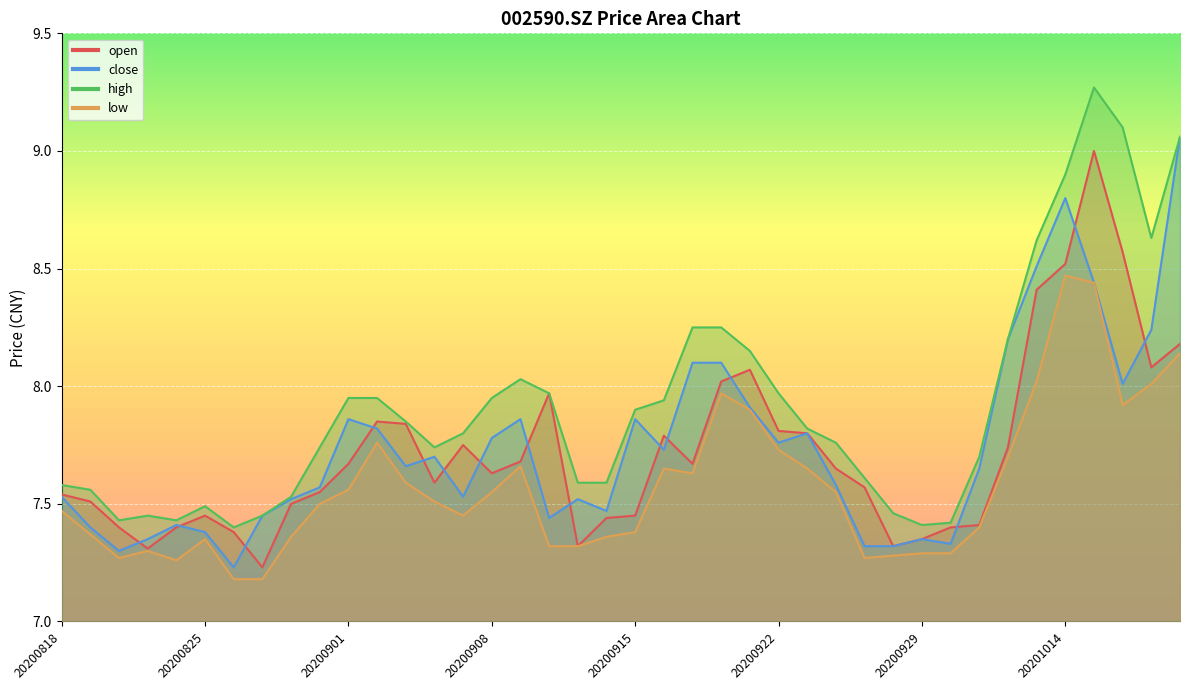

Reading left to right, list all the values displayed in this chart.

open: 20200818=7.5	20200819=7.5	20200820=7.4	20200821=7.3	20200824=7.4	20200825=7.5	20200826=7.4	20200827=7.2	20200828=7.5	20200831=7.5	20200901=7.7	20200902=7.8	20200903=7.8	20200904=7.6	20200907=7.8	20200908=7.6	20200909=7.7	20200910=8.0	20200911=7.3	20200914=7.4	20200915=7.5	20200916=7.8	20200917=7.7	20200918=8.0	20200921=8.1	20200922=7.8	20200923=7.8	20200924=7.7	20200925=7.6	20200928=7.3	20200929=7.3	20200930=7.4	20201009=7.4	20201012=7.7	20201013=8.4	20201014=8.5	20201015=9.0	20201016=8.6	20201019=8.1	20201020=8.2
close: 20200818=7.5	20200819=7.4	20200820=7.3	20200821=7.3	20200824=7.4	20200825=7.4	20200826=7.2	20200827=7.5	20200828=7.5	20200831=7.6	20200901=7.9	20200902=7.8	20200903=7.7	20200904=7.7	20200907=7.5	20200908=7.8	20200909=7.9	20200910=7.4	20200911=7.5	20200914=7.5	20200915=7.9	20200916=7.7	20200917=8.1	20200918=8.1	20200921=7.9	20200922=7.8	20200923=7.8	20200924=7.6	20200925=7.3	20200928=7.3	20200929=7.3	20200930=7.3	20201009=7.7	20201012=8.2	20201013=8.5	20201014=8.8	20201015=8.4	20201016=8.0	20201019=8.2	20201020=9.1
high: 20200818=7.6	20200819=7.6	20200820=7.4	20200821=7.5	20200824=7.4	20200825=7.5	20200826=7.4	20200827=7.5	20200828=7.5	20200831=7.7	20200901=8.0	20200902=8.0	20200903=7.8	20200904=7.7	20200907=7.8	20200908=8.0	20200909=8.0	20200910=8.0	20200911=7.6	20200914=7.6	20200915=7.9	20200916=7.9	20200917=8.2	20200918=8.2	20200921=8.2	20200922=8.0	20200923=7.8	20200924=7.8	20200925=7.6	20200928=7.5	20200929=7.4	20200930=7.4	20201009=7.7	20201012=8.2	20201013=8.6	20201014=8.9	20201015=9.3	20201016=9.1	20201019=8.6	20201020=9.1
low: 20200818=7.5	20200819=7.4	20200820=7.3	20200821=7.3	20200824=7.3	20200825=7.3	20200826=7.2	20200827=7.2	20200828=7.4	20200831=7.5	20200901=7.6	20200902=7.8	20200903=7.6	20200904=7.5	20200907=7.5	20200908=7.5	20200909=7.7	20200910=7.3	20200911=7.3	20200914=7.4	20200915=7.4	20200916=7.7	20200917=7.6	20200918=8.0	20200921=7.9	20200922=7.7	20200923=7.7	20200924=7.5	20200925=7.3	20200928=7.3	20200929=7.3	20200930=7.3	20201009=7.4	20201012=7.7	20201013=8.0	20201014=8.5	20201015=8.4	20201016=7.9	20201019=8.0	20201020=8.1